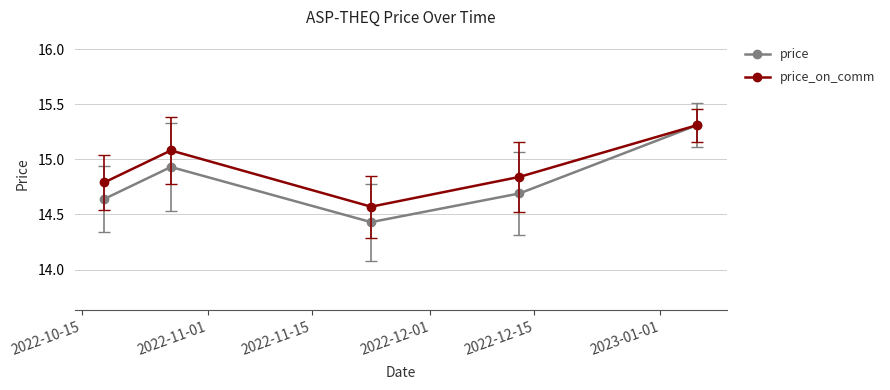

What is the difference between the second highest and second lowest values in the price series?

0.3